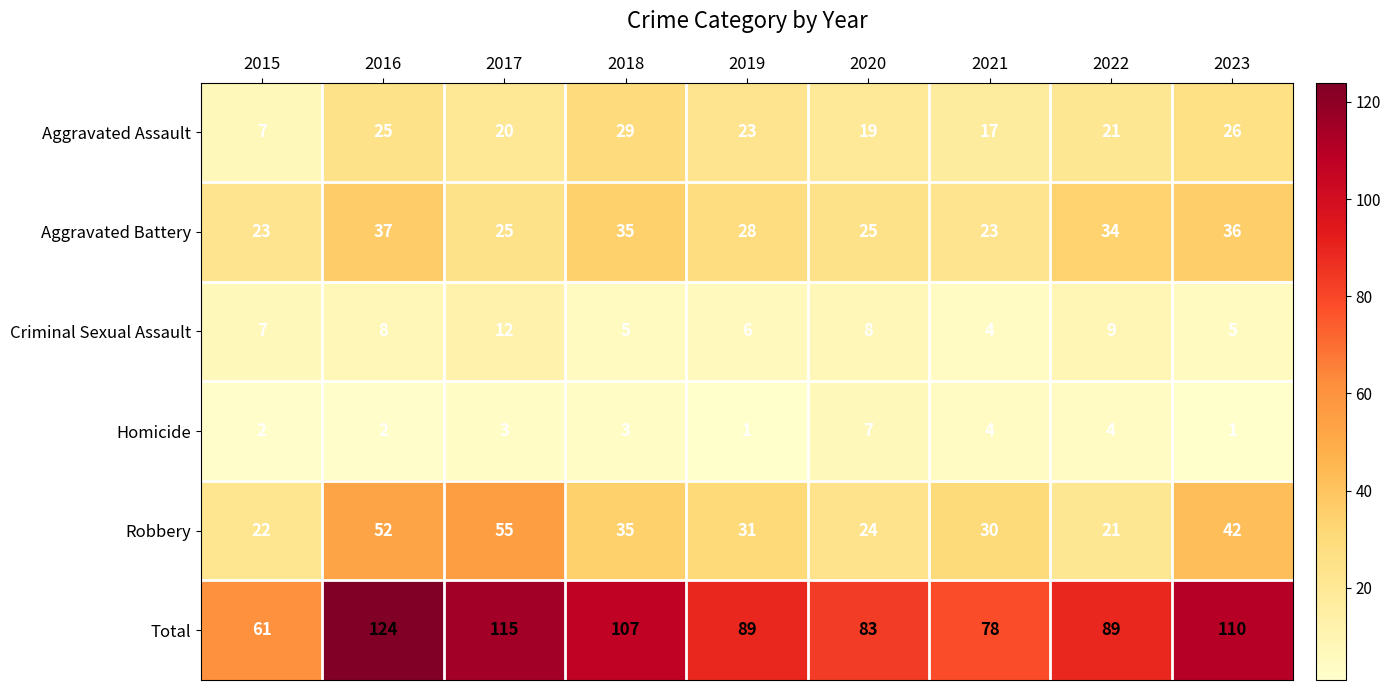

The value of Homicide at 2015 is 3. True or false?

False